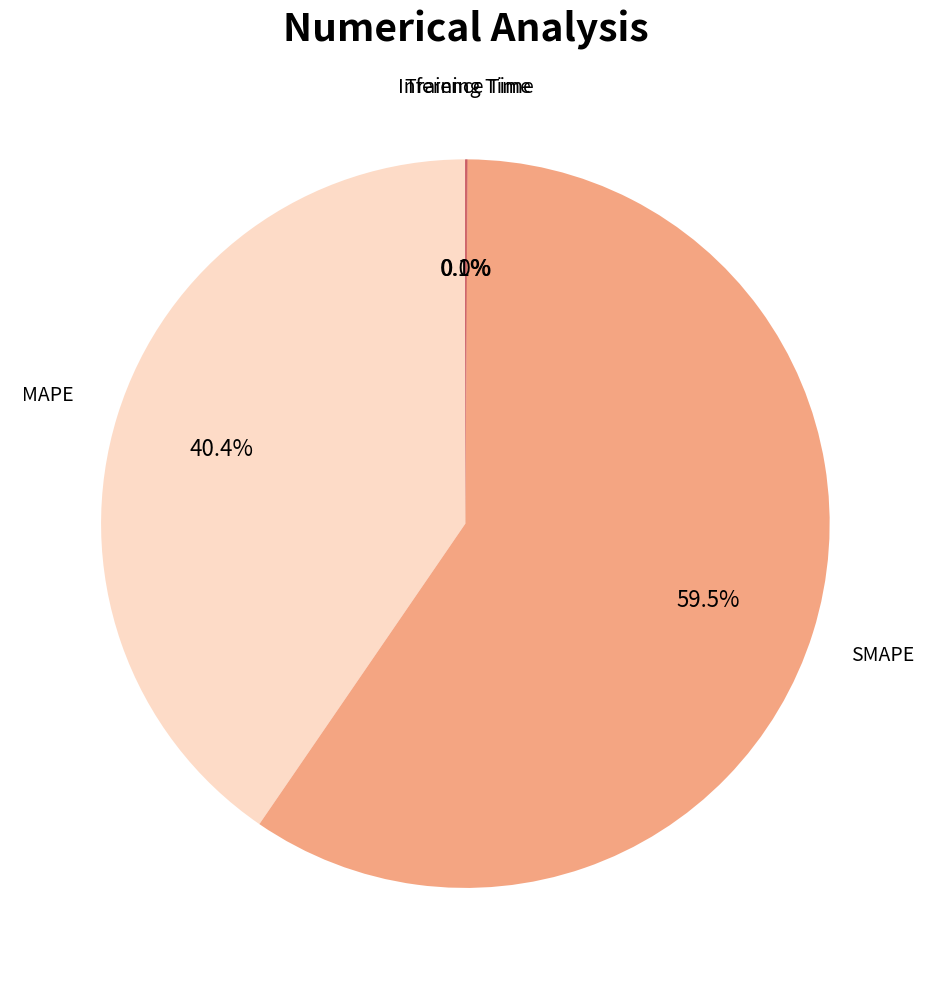

Is there a majority slice in this chart?

Yes